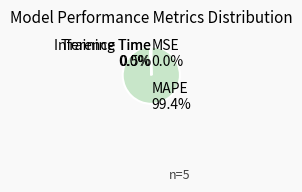

Is the sum of MAPE 99.4% and Inference Time 0.5% greater than half?

Yes